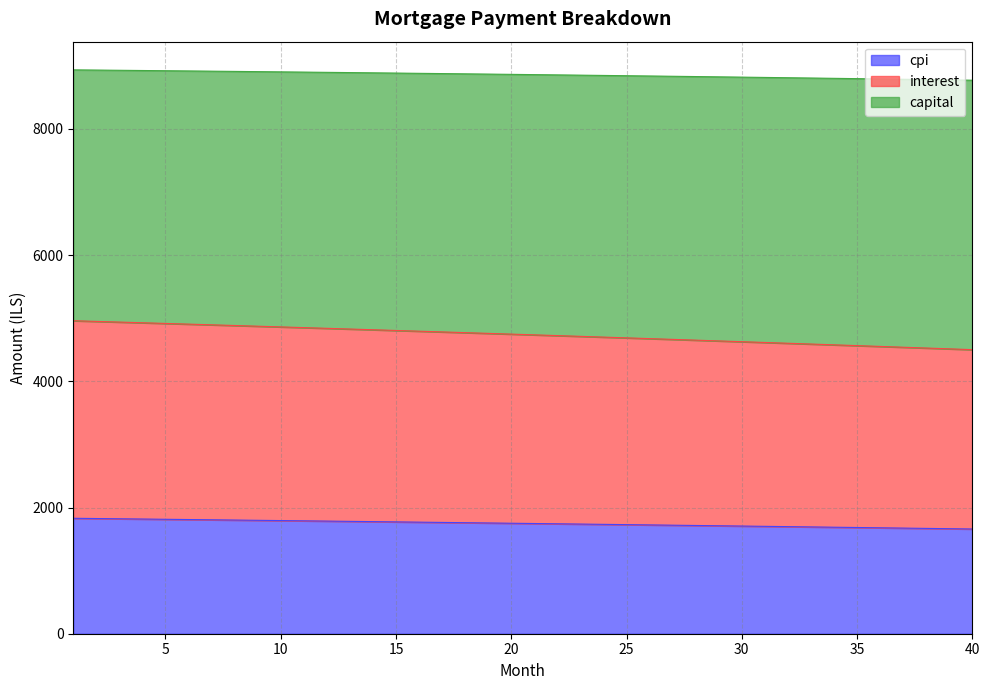

What is the minimum value for cpi?

1659.6